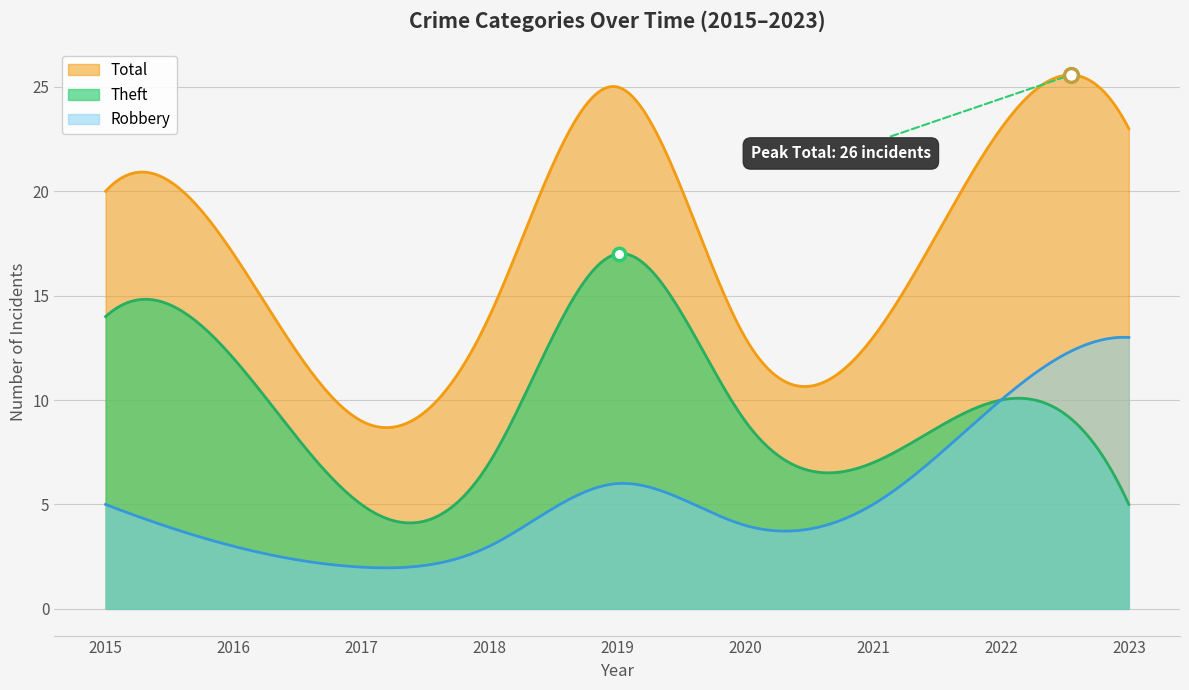

What is the difference between the maximum and minimum values in the Theft series?

12.9